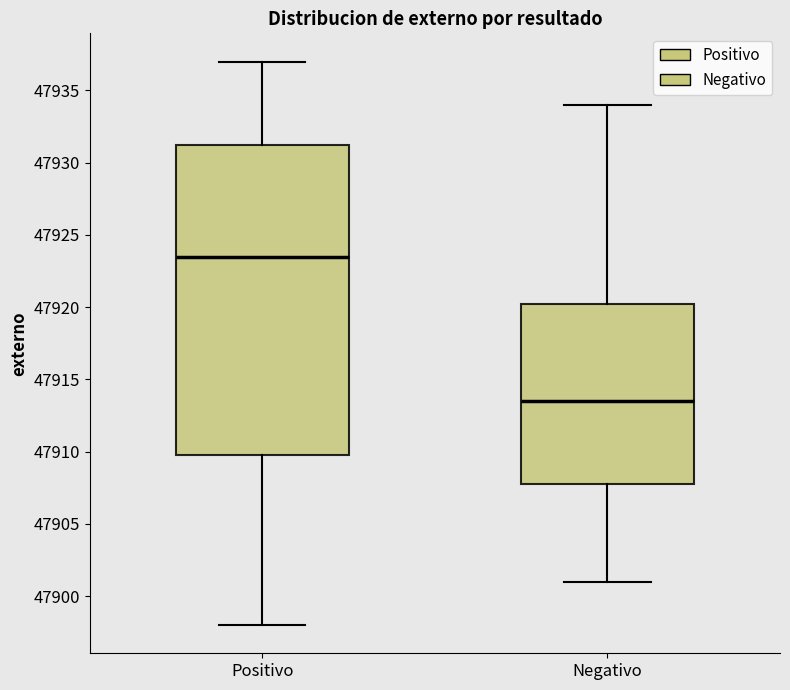

Which box's median line is the highest?

Positivo